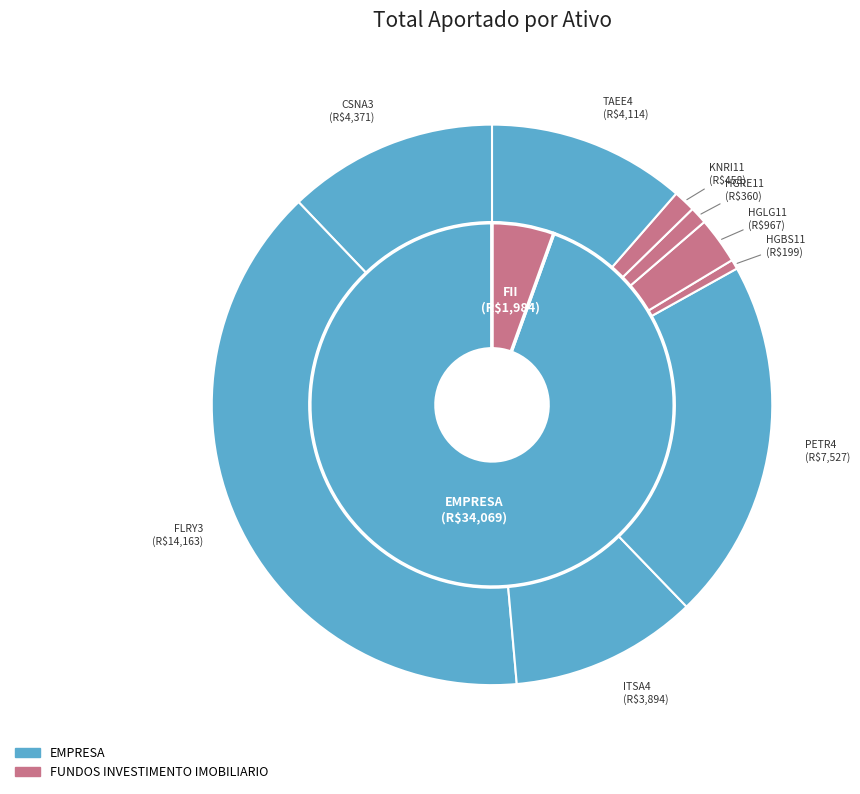

Which slice is the largest?

FLRY3